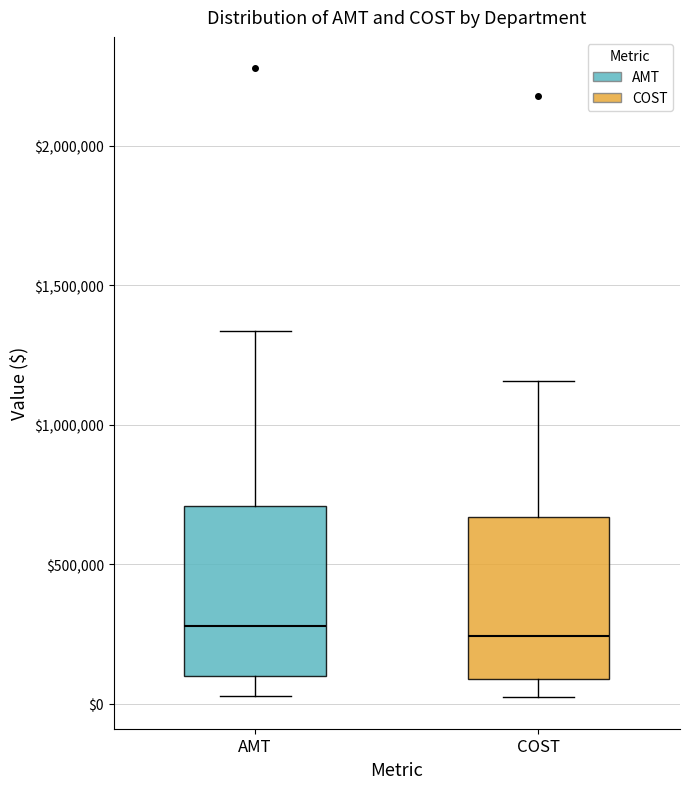

Reading left to right, transcribe this box plot: for each box, give where its median line is, the range the box spans, and where its two whiskers end, as read against the y-axis. The values are not printed on the chart, so give them approximately, as read against the axis.

AMT: median 300000, box 100000 to 700000, whiskers 50000 to 1350000
COST: median 250000, box 100000 to 650000, whiskers 0 to 1150000